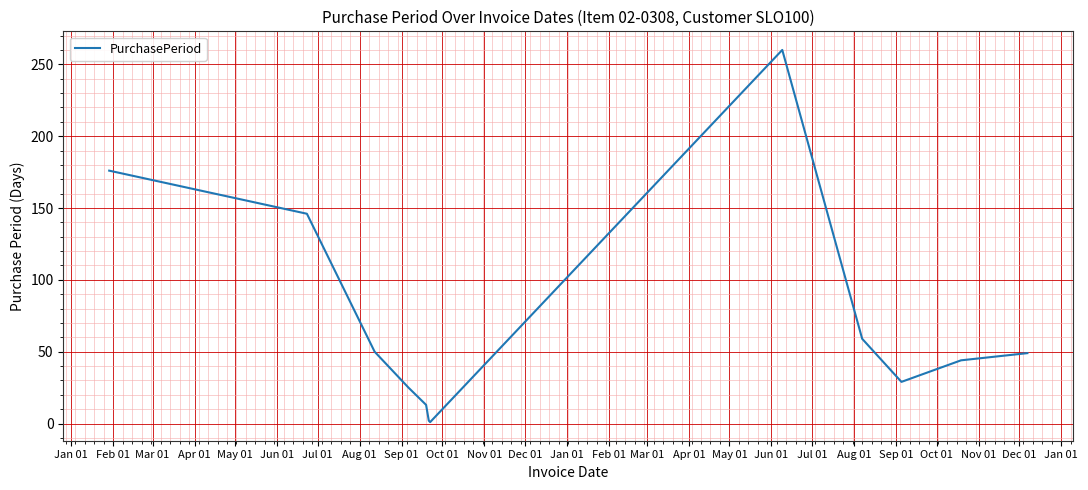

What is the maximum value shown in the chart?

260